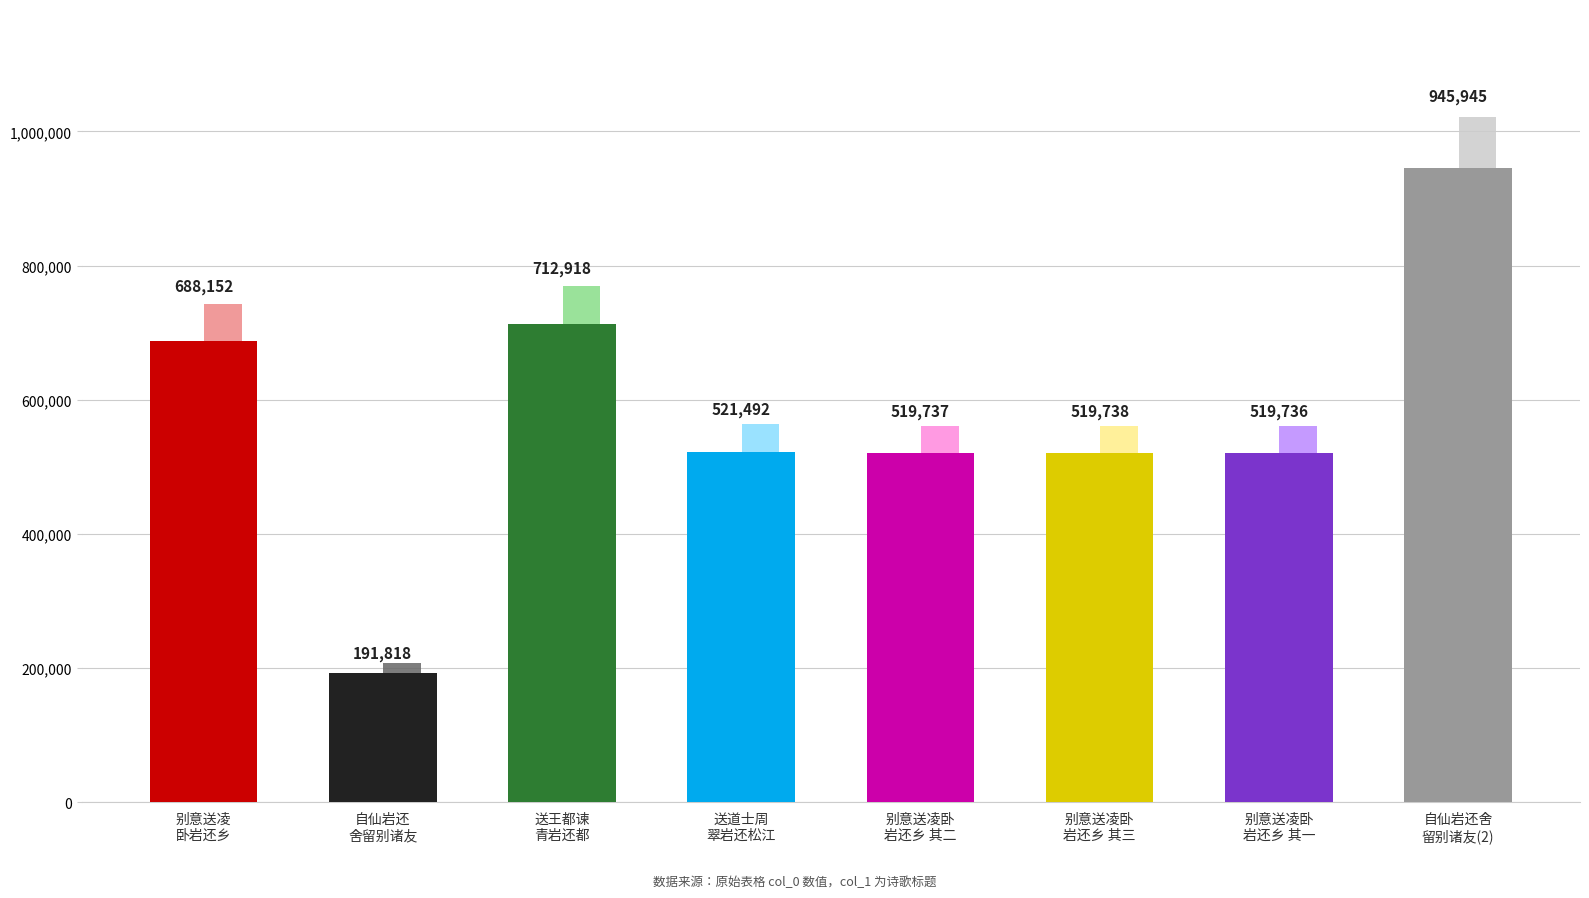

What is the label of the 4th bar from the left?

送道士周翠岩还松江